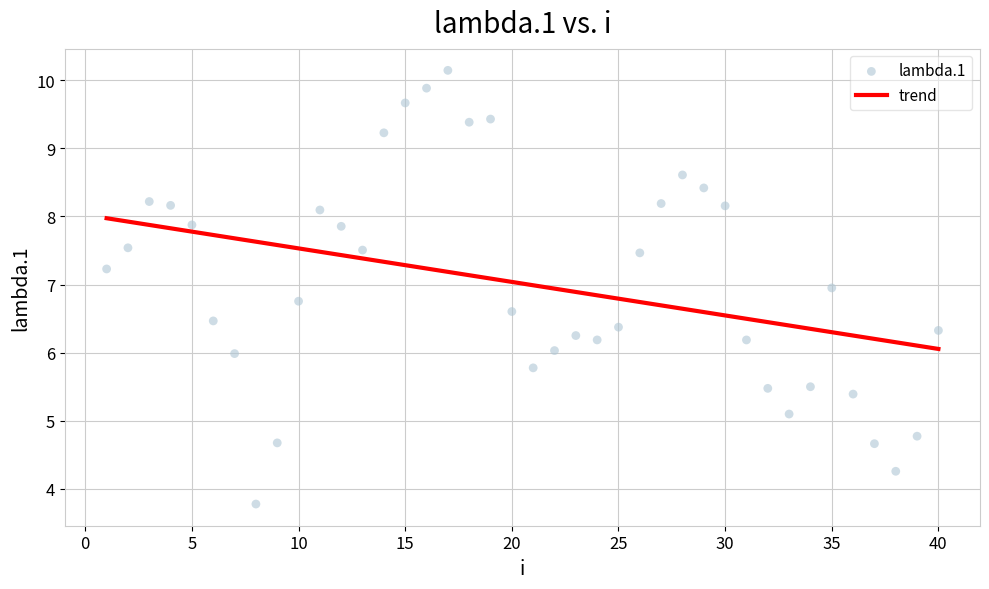

What is the range of X values (max minus min)?

39.0